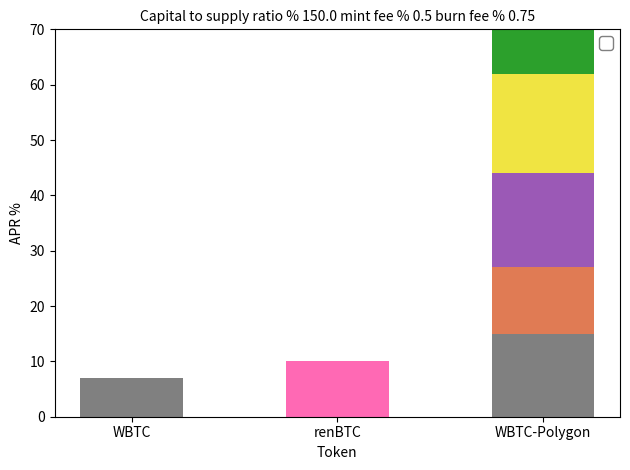

Are the bars grouped side by side (vs. stacked)?

No